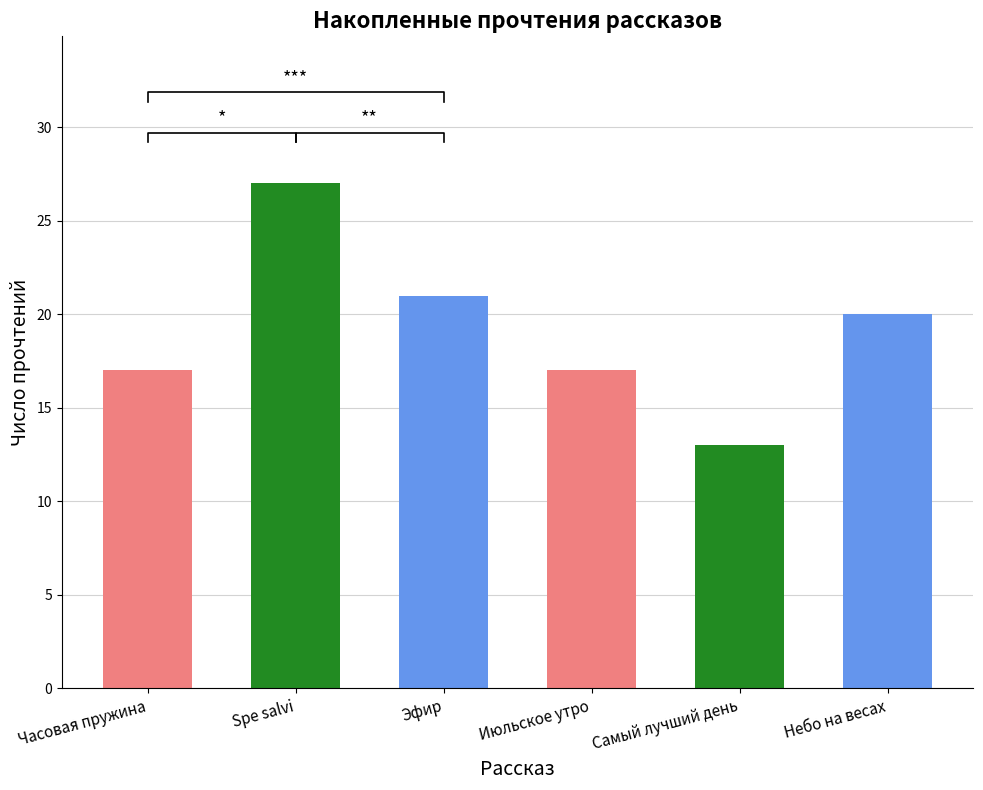

What is the greatest value displayed?

27